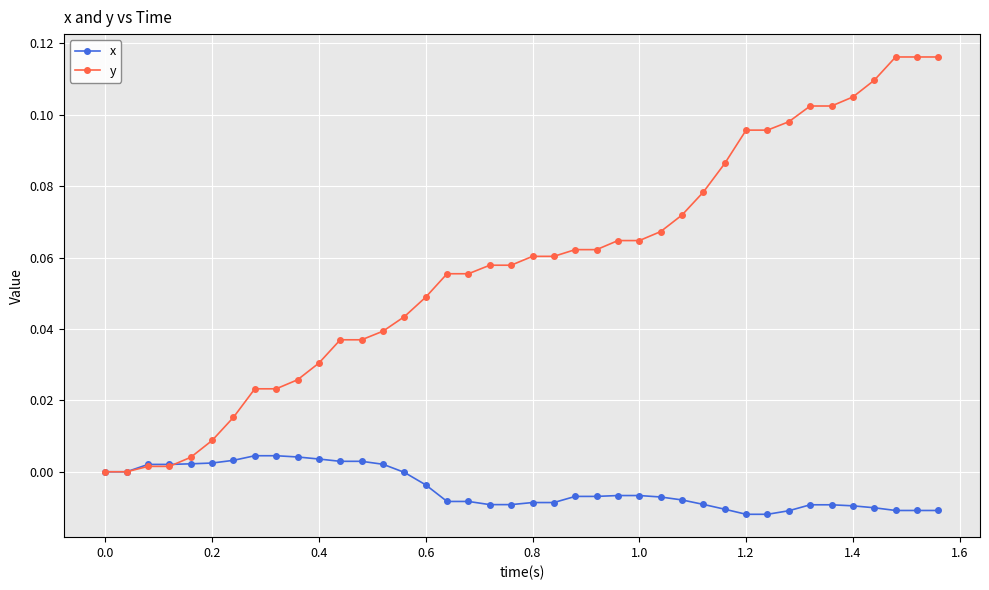

List the series in order of their peak value, highest first.

y, x